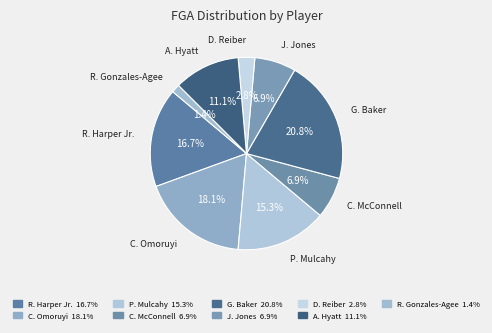

Count the number of slices in the pie.

9